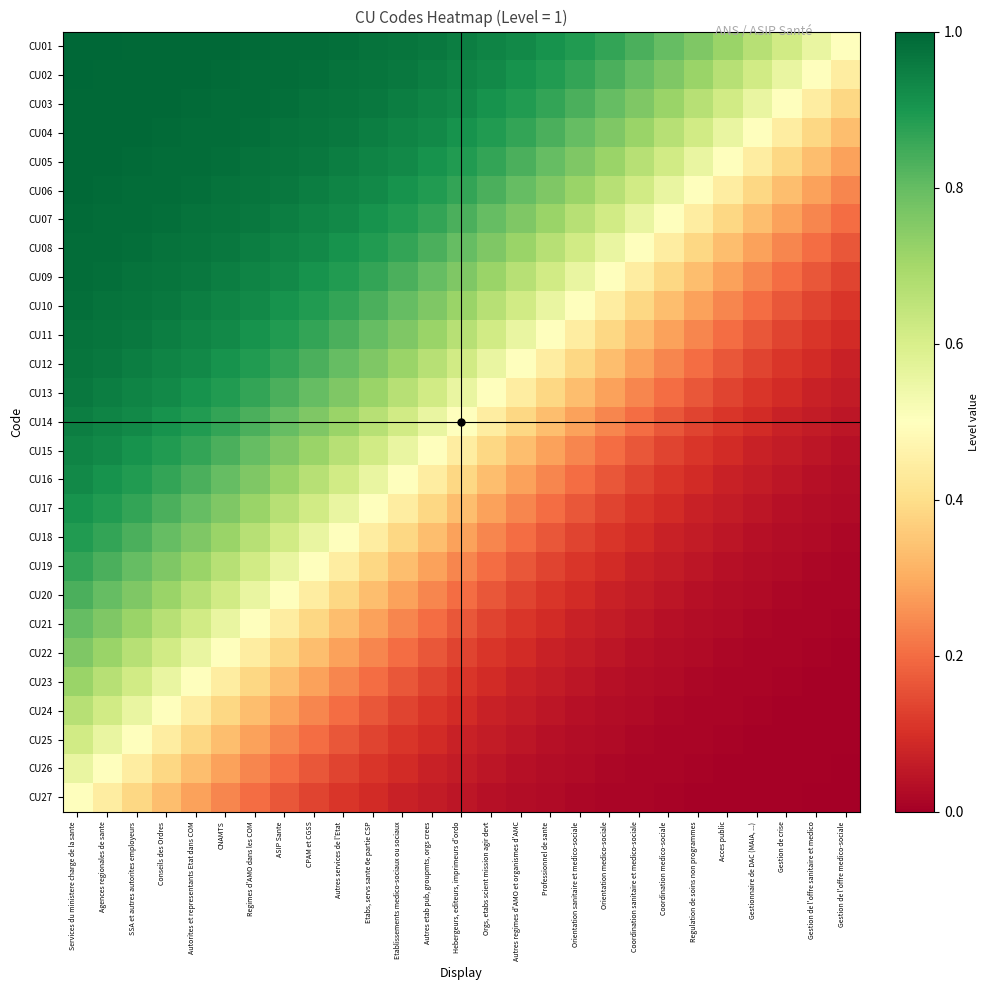

Which category has the lowest value across all series?

Gestion de l'offre medico-sociale